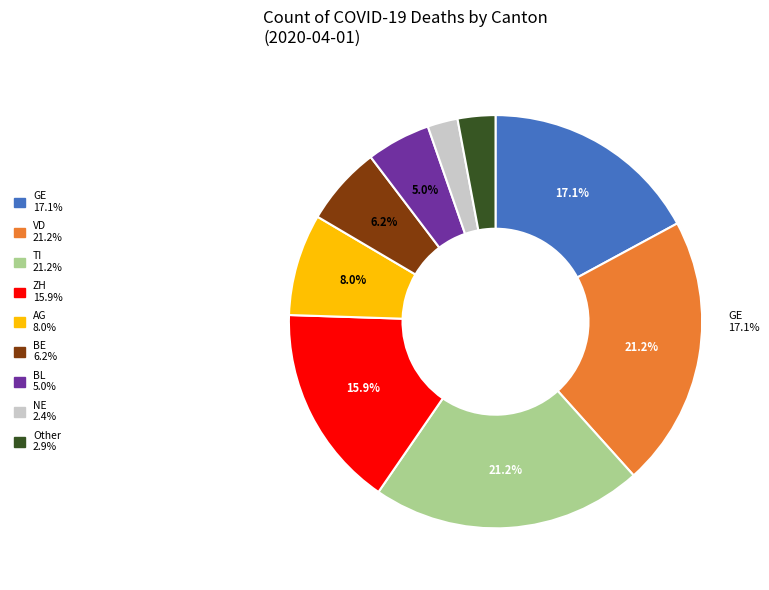

Is there a majority slice in this chart?

No